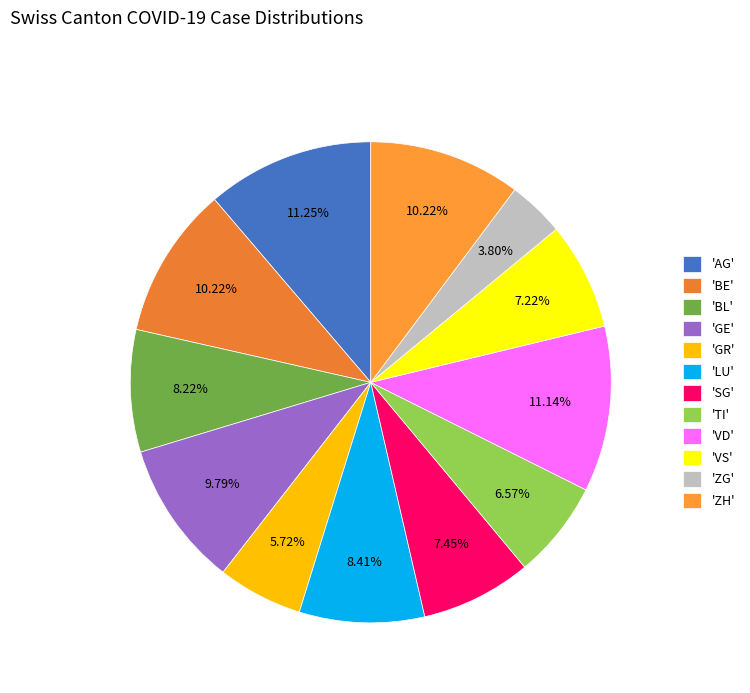

Count the number of slices in the pie.

12